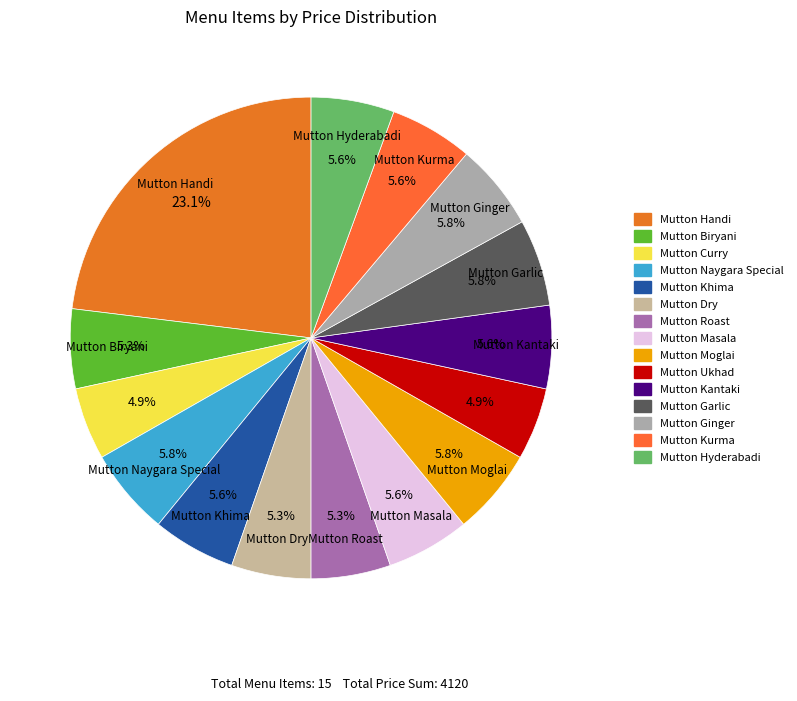

How much of the chart is everything except Mutton Curry?

95.1%